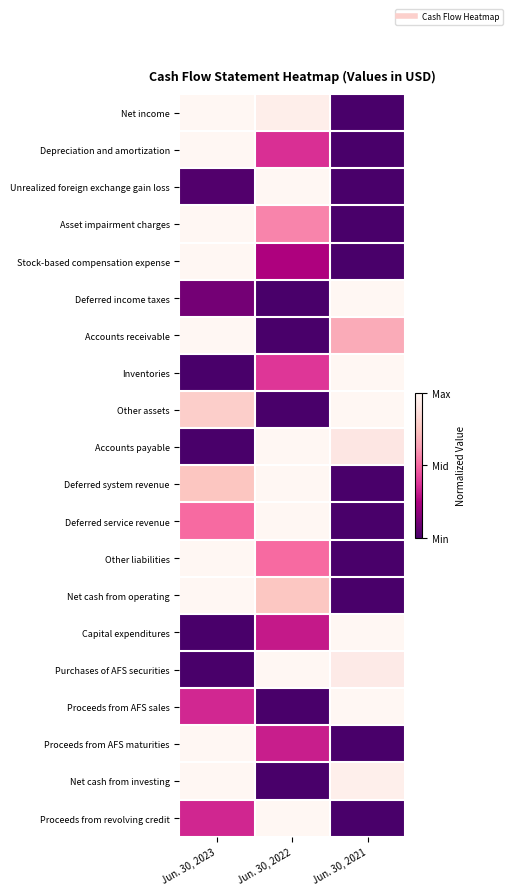

Between Jun. 30, 2023 and Jun. 30, 2021, which is larger?

Jun. 30, 2023